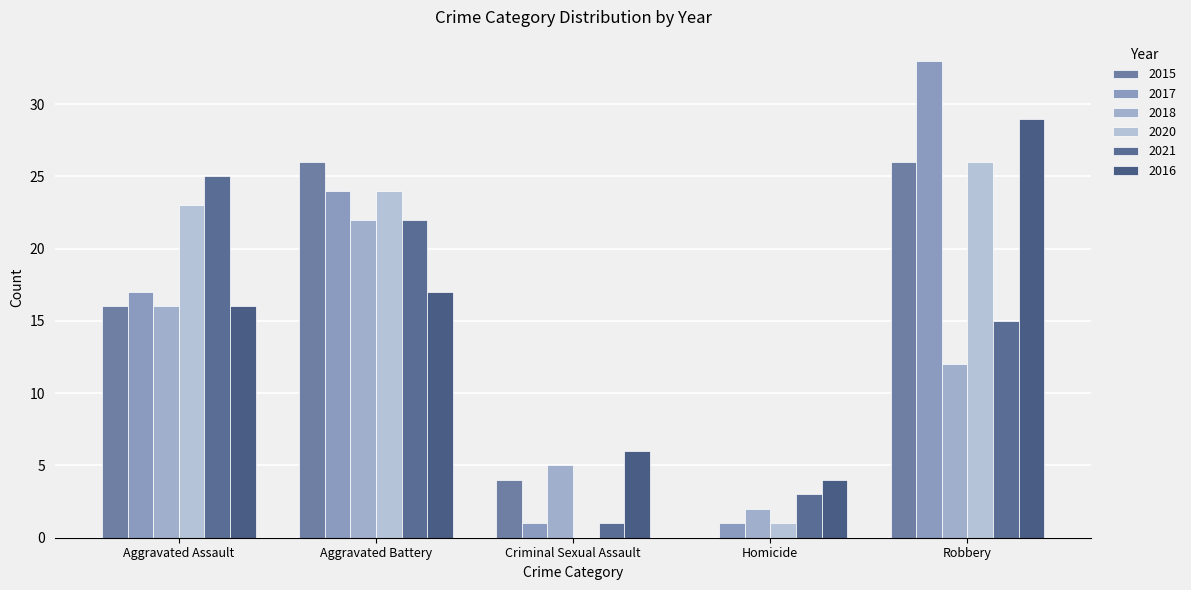

Is it true that 2016 equals 14 at Robbery?

False